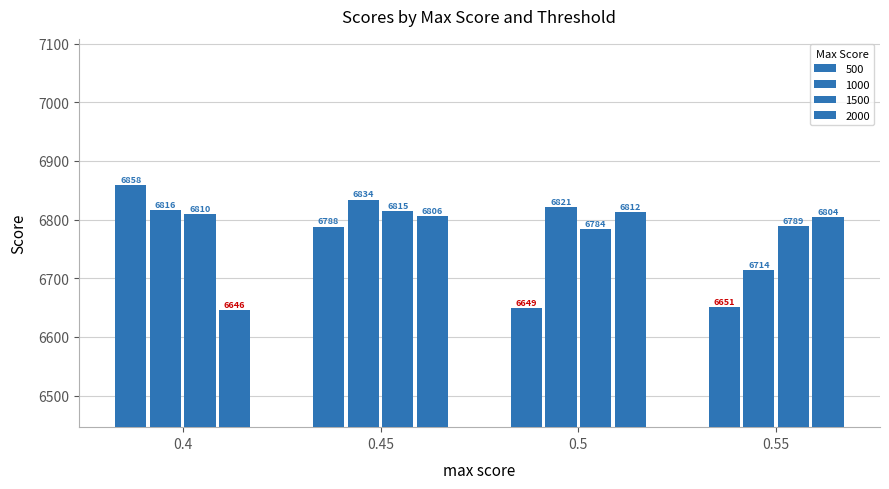

Are the bars horizontal?

No